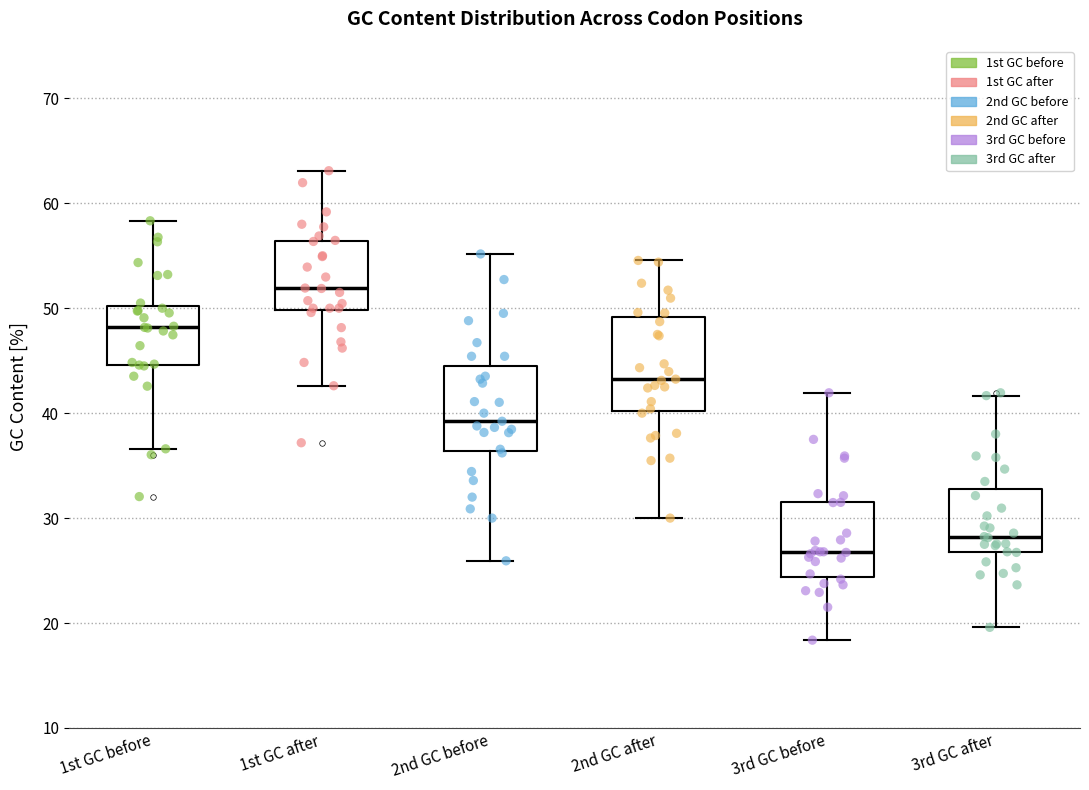

Where is the upper edge of the box for 2nd GC after on the y-axis? The values are not printed on the chart, so give them approximately, as read against the axis.

49